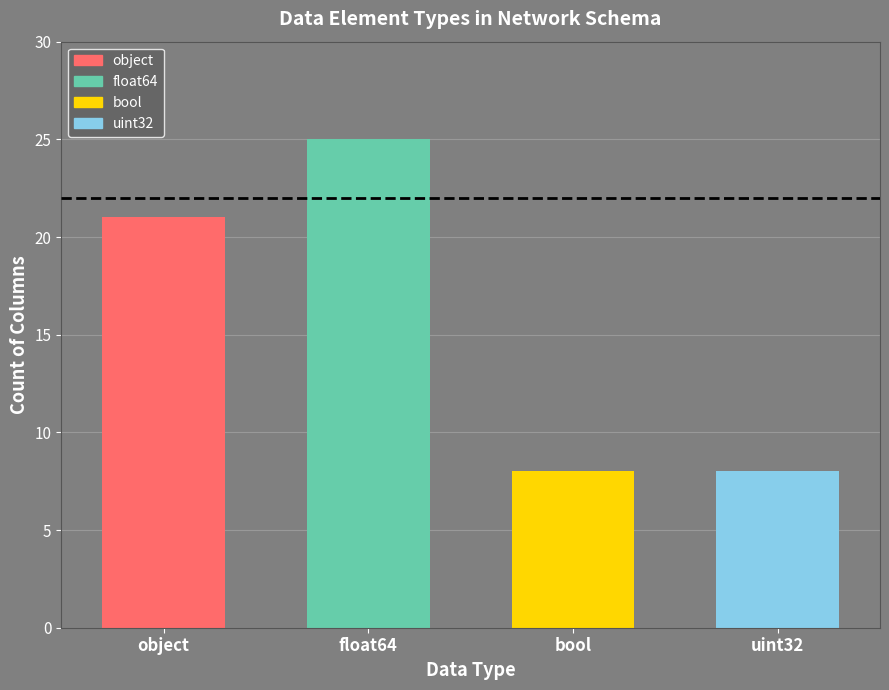

What is the label of the 2nd bar from the right?

bool